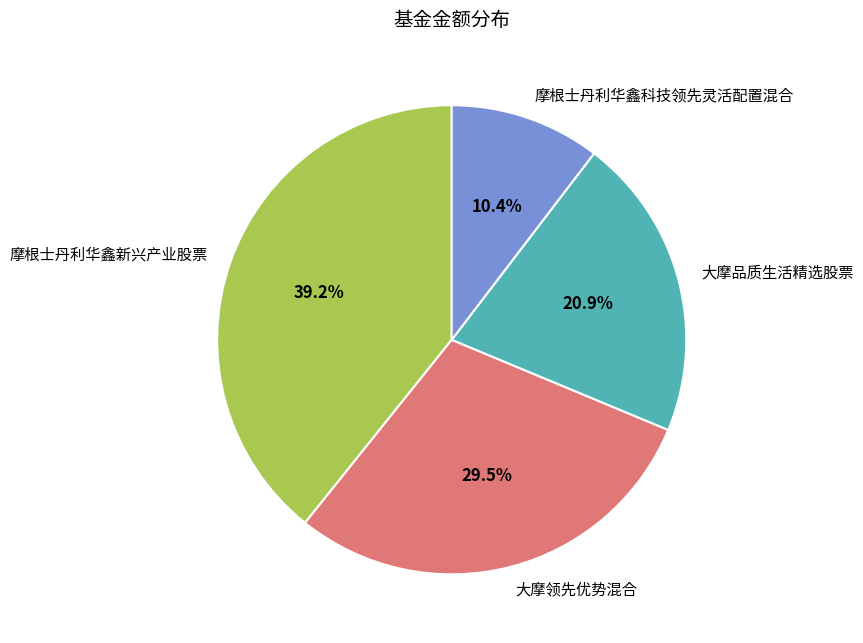

To the nearest percent, what is the difference between the 摩根士丹利华鑫新兴产业股票 and 摩根士丹利华鑫科技领先灵活配置混合 slice percentages?

29%